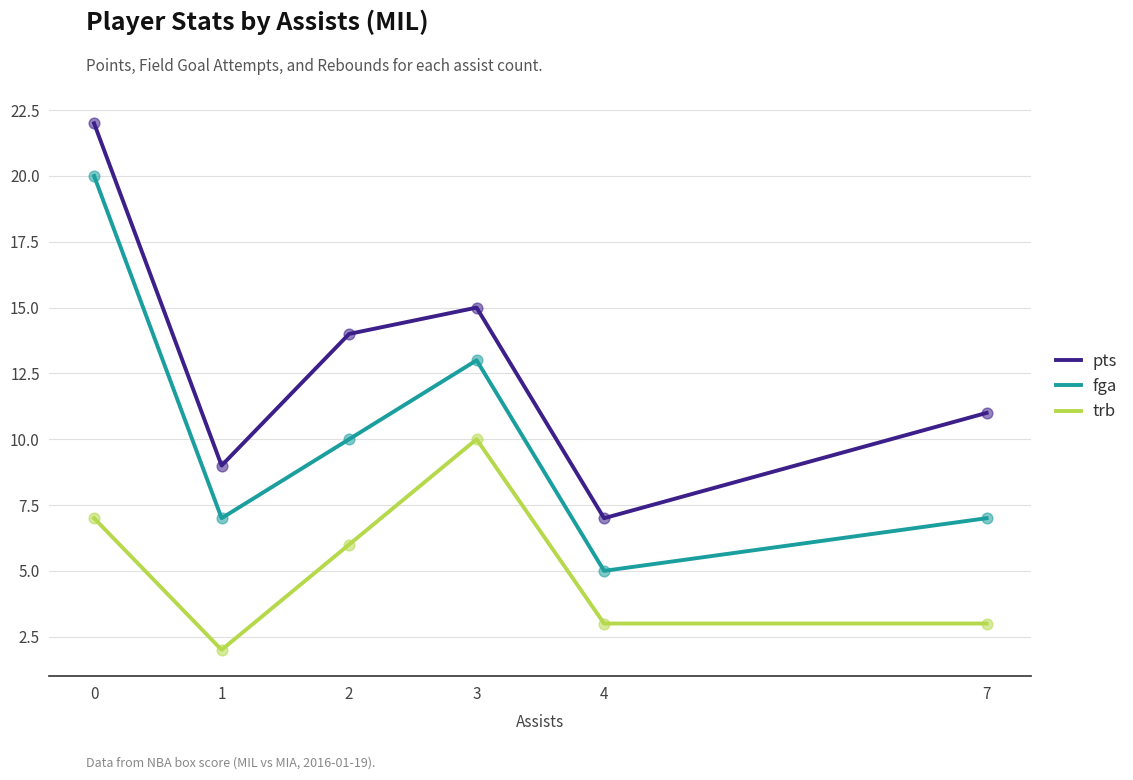

Is the value of trb at 7 greater than the value of fga at 4?

No